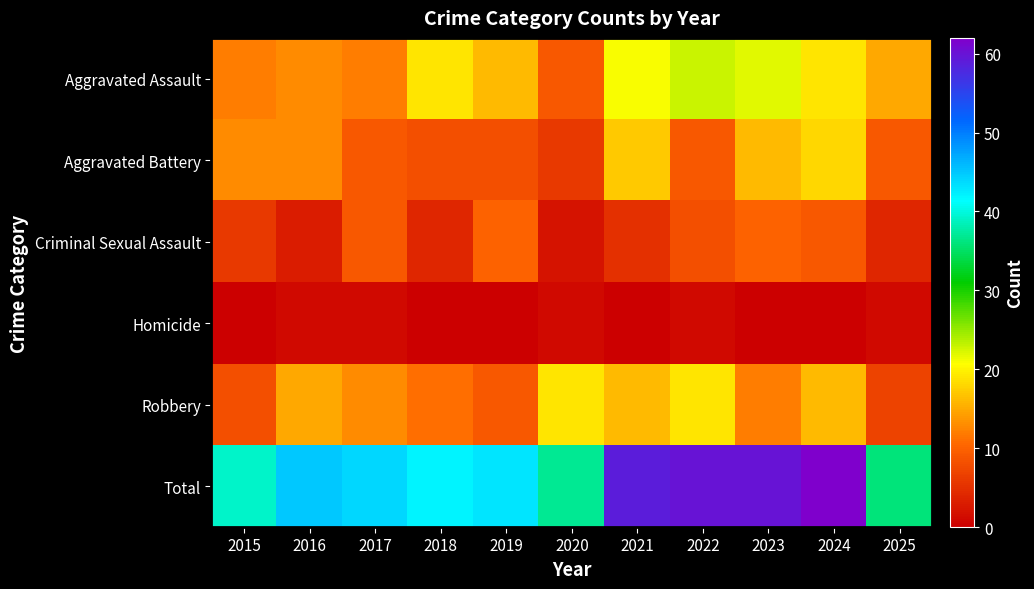

Reading left to right, what are all the values shown in this chart?

Aggravated Assault: 2015=12	2016=13	2017=12	2018=19	2019=16	2020=9	2021=21	2022=23	2023=22	2024=19	2025=15
Aggravated Battery: 2015=13	2016=13	2017=9	2018=8	2019=8	2020=6	2021=17	2022=9	2023=16	2024=18	2025=9
Criminal Sexual Assault: 2015=6	2016=3	2017=9	2018=4	2019=10	2020=2	2021=5	2022=8	2023=10	2024=9	2025=4
Homicide: 2015=0	2016=1	2017=1	2018=0	2019=0	2020=1	2021=0	2022=1	2023=0	2024=0	2025=1
Robbery: 2015=8	2016=15	2017=13	2018=11	2019=9	2020=19	2021=16	2022=19	2023=12	2024=16	2025=7
Total: 2015=39	2016=45	2017=44	2018=42	2019=43	2020=37	2021=59	2022=60	2023=60	2024=62	2025=36